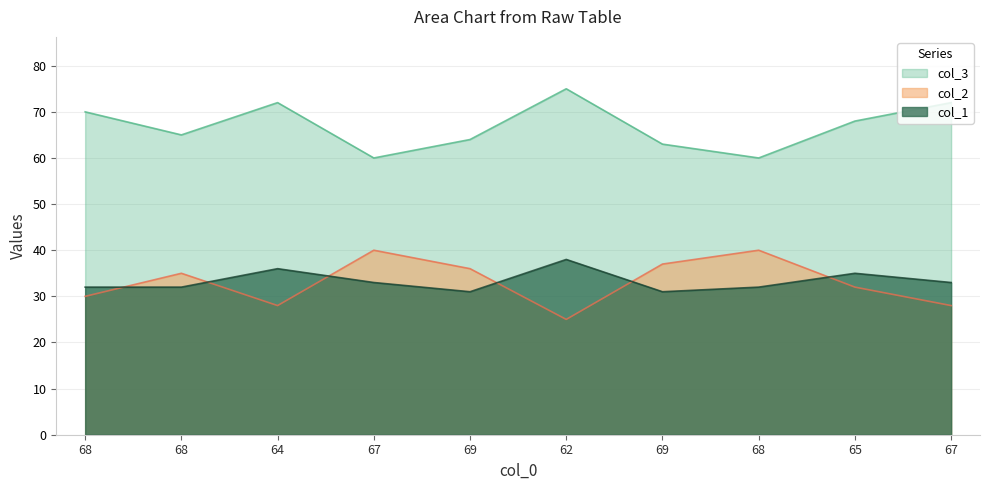

What is the difference between the highest and lowest values at 68?

40